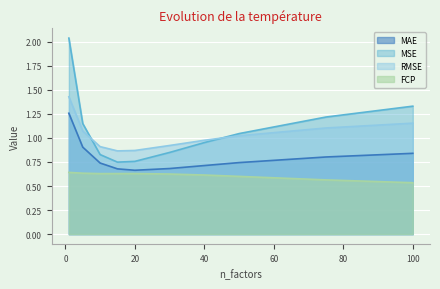

What is the difference between the second highest and second lowest values in the RMSE series?

0.3